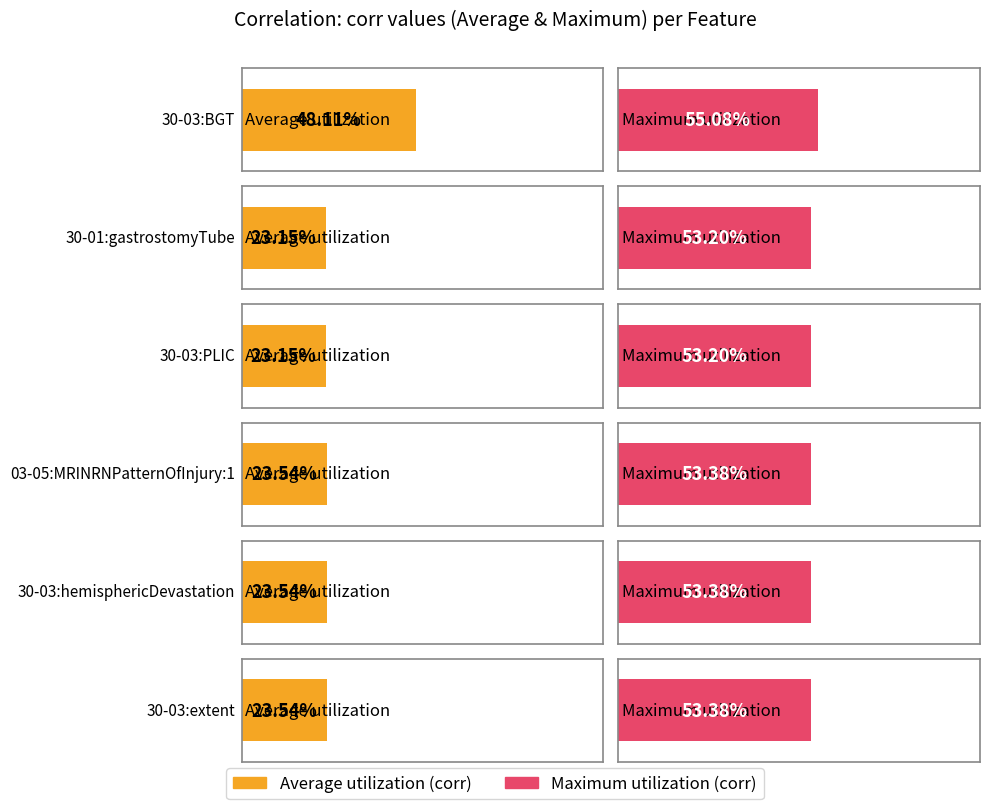

How many bars are there in each group?

2